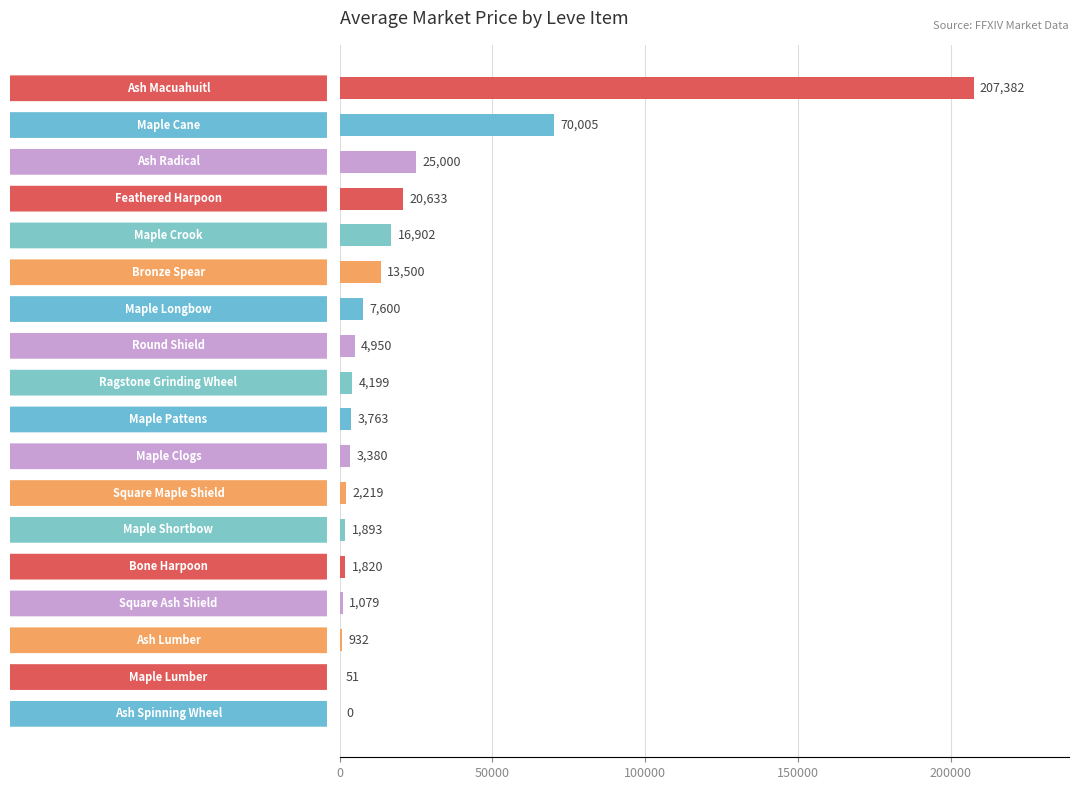

What is the maximum value shown in the chart?

207382.0